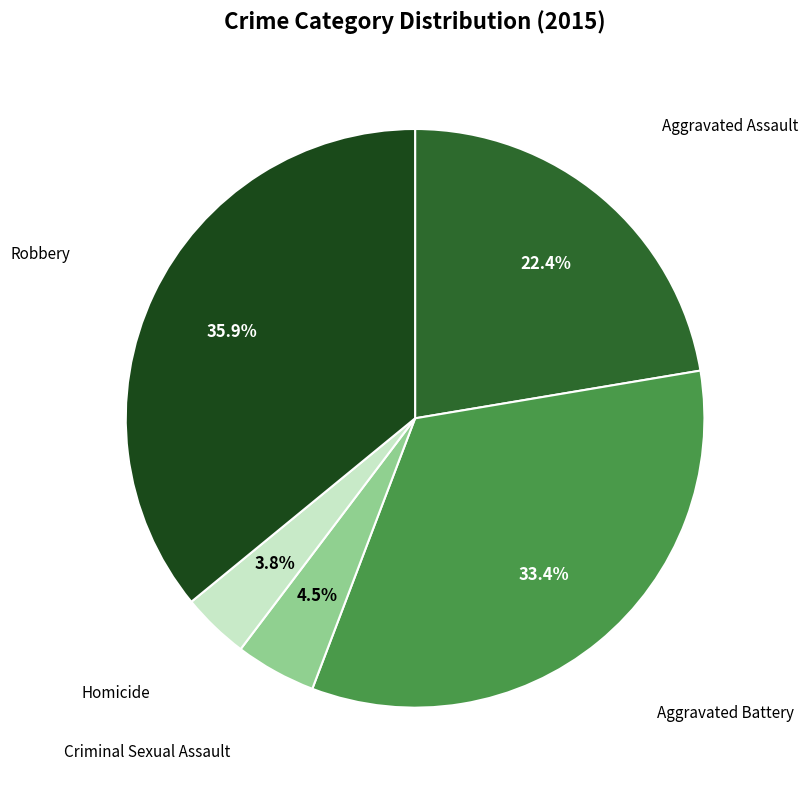

Is there a majority slice in this chart?

No